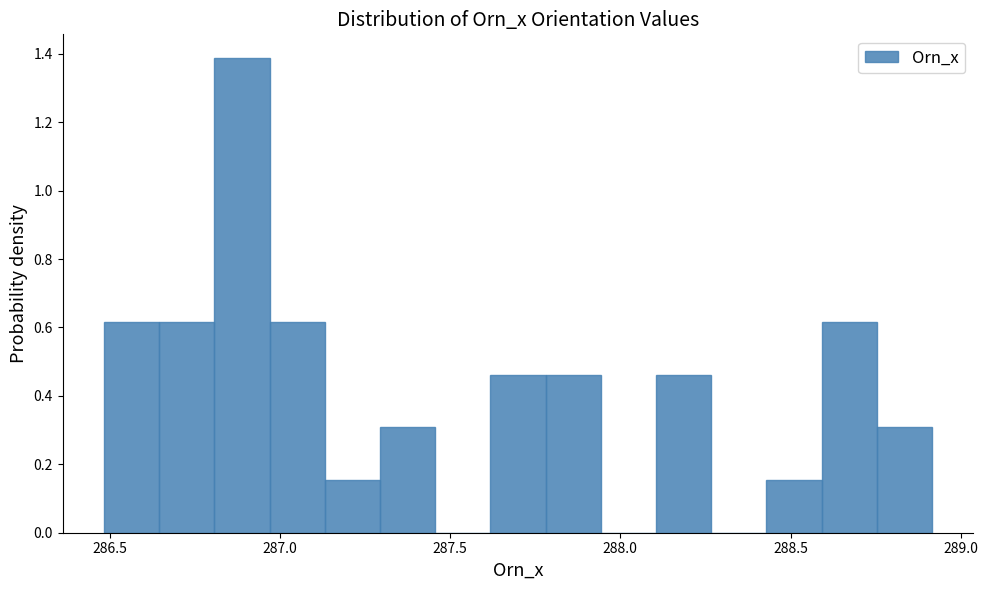

Read against the x-axis, roughly where is the centre of the tallest bar?

286.90